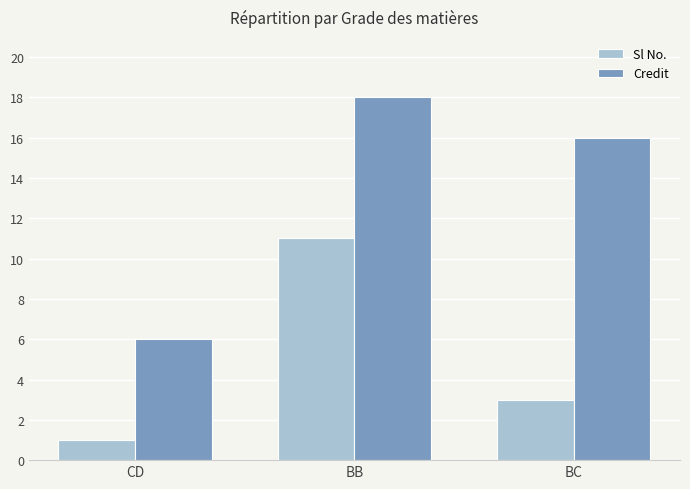

How many data points in Sl No. are less than 3?

1